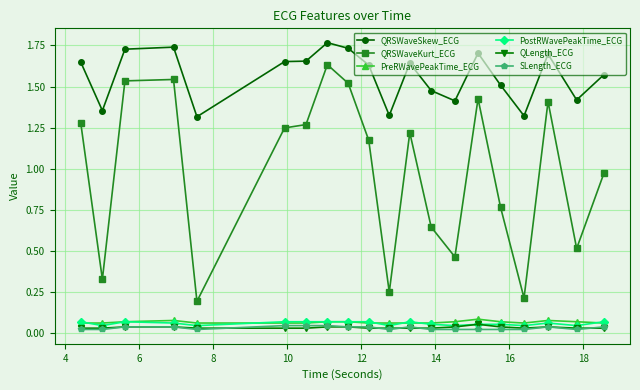

How many data points does each series have?

20